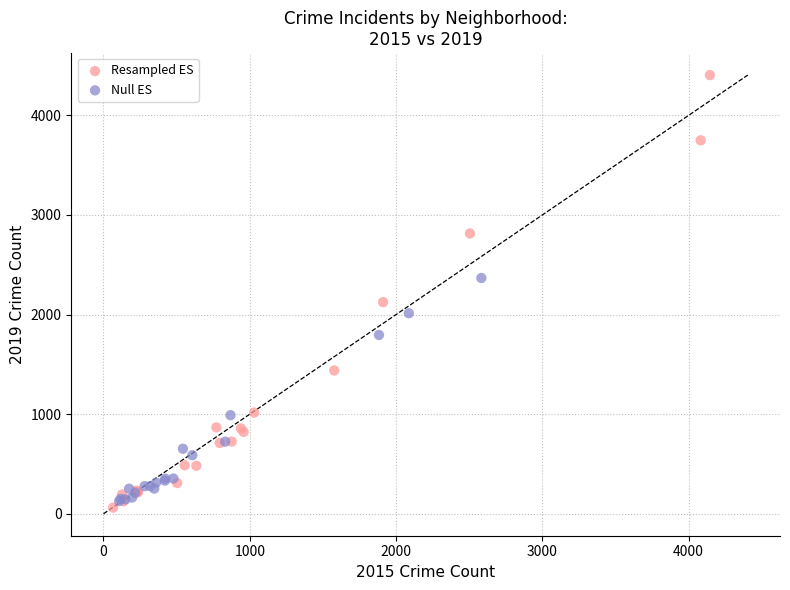

Which series contains the highest Y value?

Resampled ES